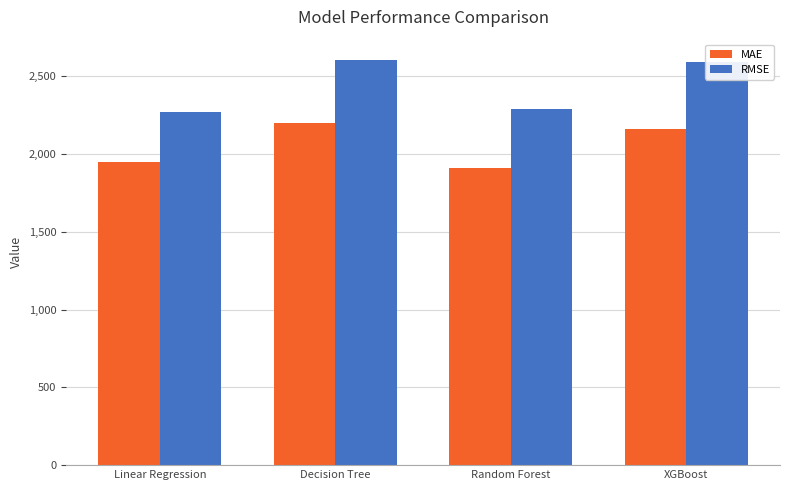

Reading right to left, transcribe all the data shown in this chart.

MAE: XGBoost=2160.3	Random Forest=1910.3	Decision Tree=2197.5	Linear Regression=1950.3
RMSE: XGBoost=2591.8	Random Forest=2290.4	Decision Tree=2604.1	Linear Regression=2269.6